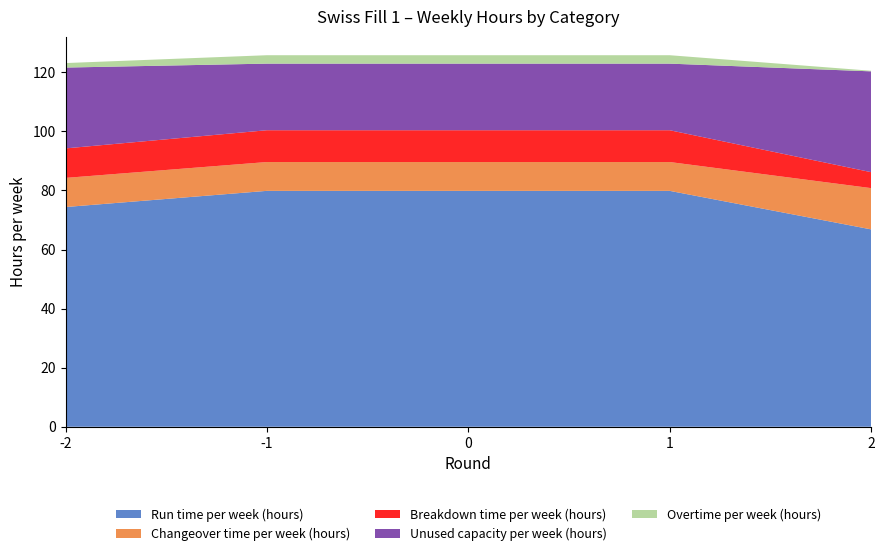

Reading left to right, what are all the values shown in this chart?

Run time per week (hours): -2=74.4	-1=79.9	0=79.9	1=79.9	2=66.8
Changeover time per week (hours): -2=9.9	-1=9.8	0=9.8	1=9.8	2=14.0
Breakdown time per week (hours): -2=10.0	-1=10.8	0=10.8	1=10.8	2=5.4
Unused capacity per week (hours): -2=27.4	-1=22.5	0=22.5	1=22.5	2=34.1
Overtime per week (hours): -2=1.5	-1=2.8	0=2.8	1=2.8	2=0.2